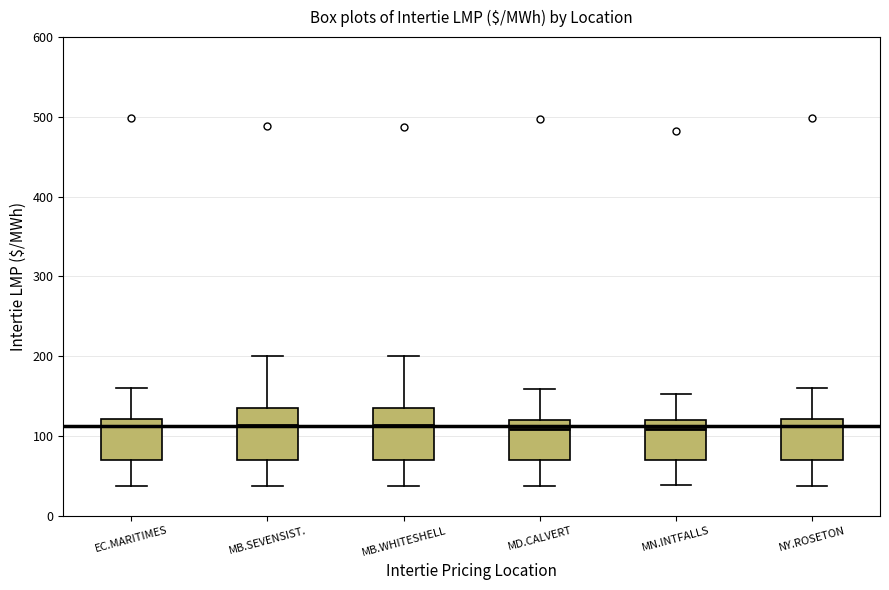

Reading left to right, transcribe this box plot: for each box, give where its median line is, the range the box spans, and where its two whiskers end, as read against the y-axis. The values are not printed on the chart, so give them approximately, as read against the axis.

EC.MARITIMES: median 110, box 70 to 120, whiskers 40 to 160
MB.SEVENSIST.: median 110, box 70 to 140, whiskers 40 to 200
MB.WHITESHELL: median 110, box 70 to 140, whiskers 40 to 200
MD.CALVERT: median 110, box 70 to 120, whiskers 40 to 160
MN.INTFALLS: median 110, box 70 to 120, whiskers 40 to 150
NY.ROSETON: median 110, box 70 to 120, whiskers 40 to 160